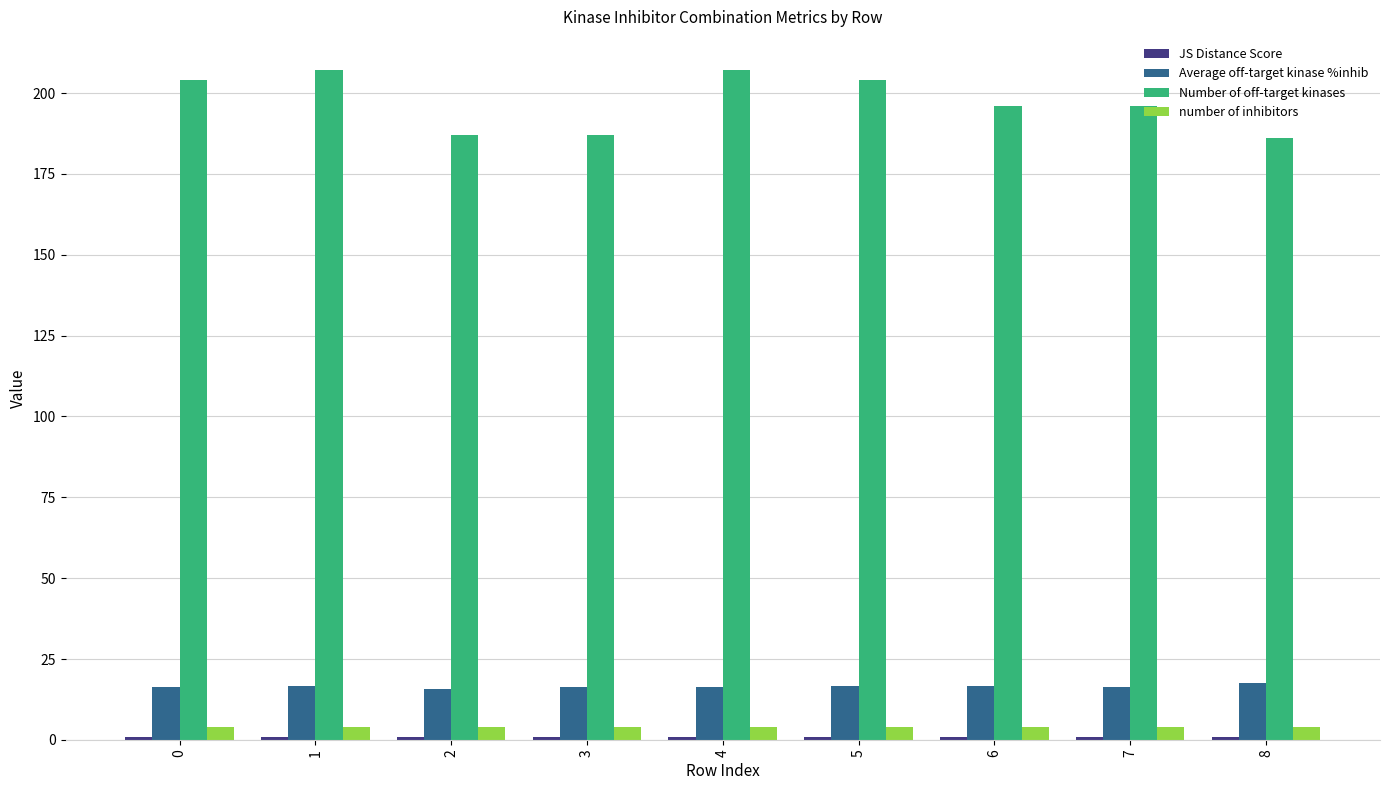

What is the difference between the Average off-target kinase %inhib values at 6 and 5?

0.1